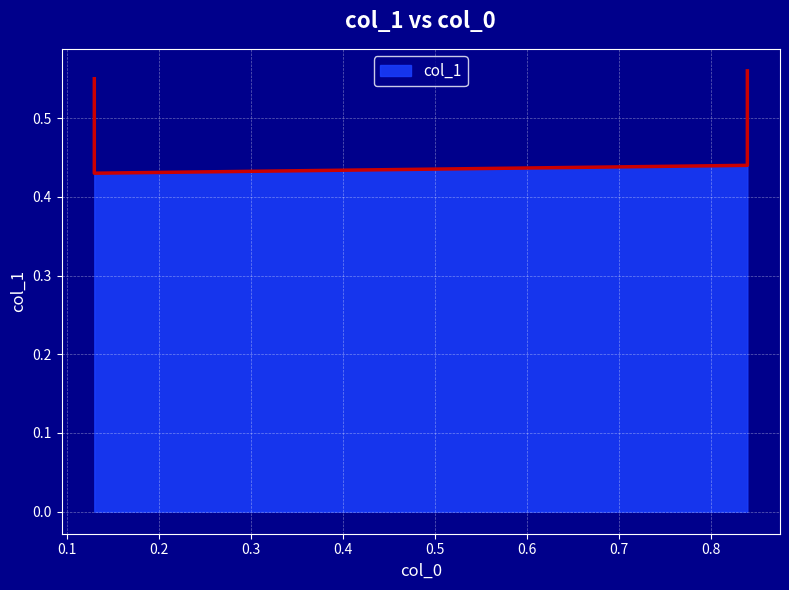

Reading left to right, list all the values displayed in this chart.

0.13=0.6	0.13=0.4	0.84=0.4	0.84=0.6